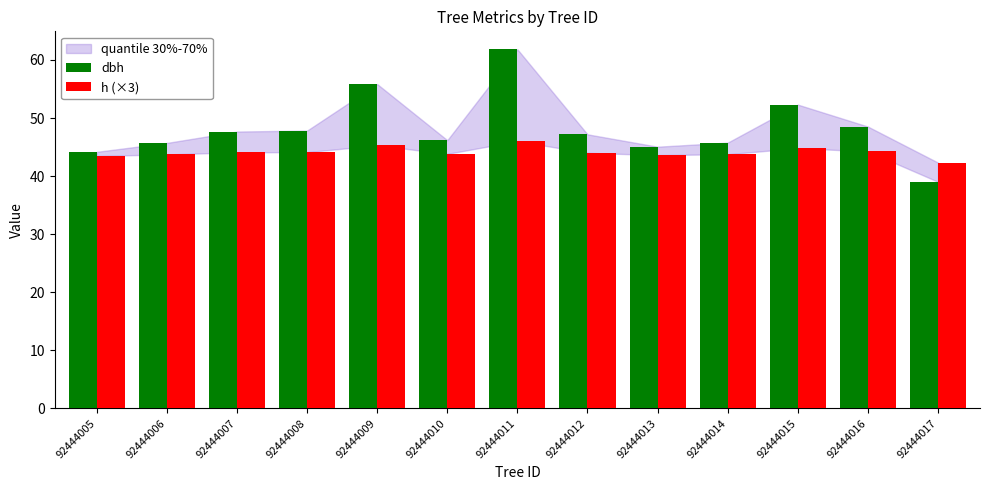

Rank the series by their maximum value, from lowest to highest.

h (×3), dbh